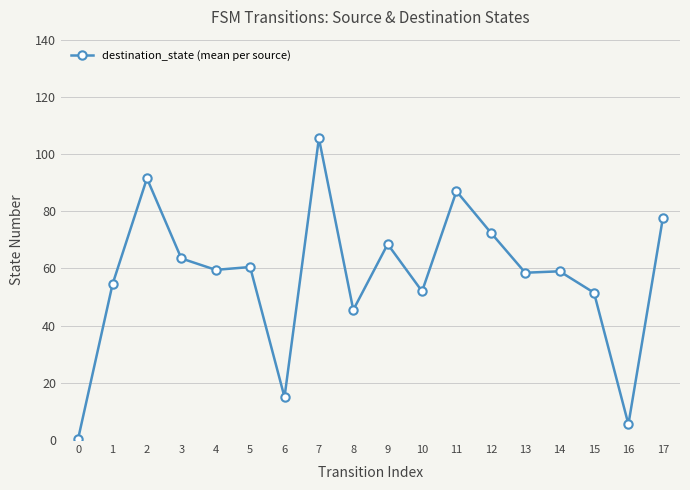

Approximately how many times larger is the value at 7 compared to 13?

1.8